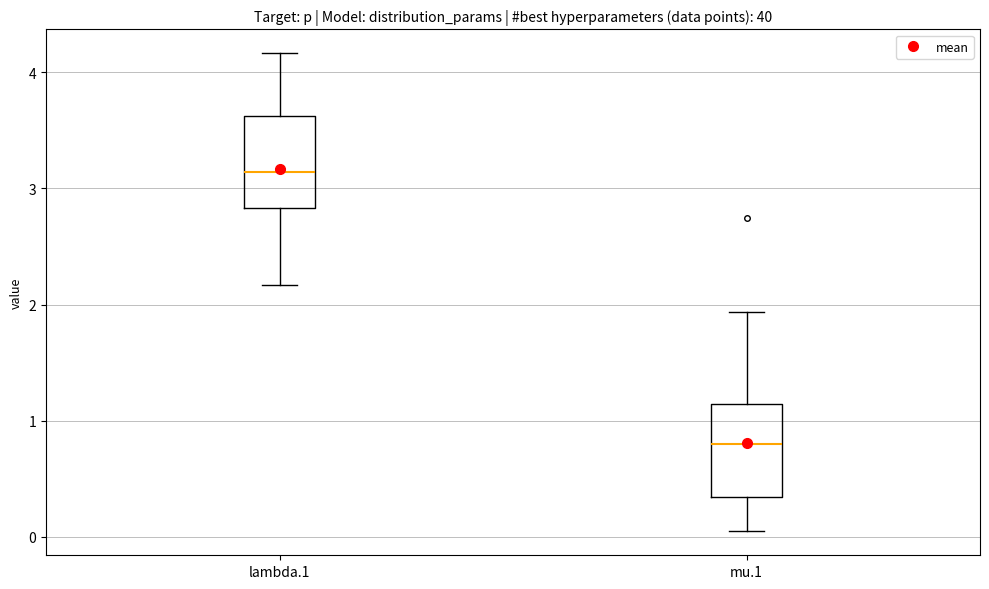

Reading left to right, transcribe this box plot: for each box, give where its median line is, the range the box spans, and where its two whiskers end, as read against the y-axis. The values are not printed on the chart, so give them approximately, as read against the axis.

lambda.1: median 3.1, box 2.8 to 3.6, whiskers 2.2 to 4.2
mu.1: median 0.8, box 0.3 to 1.1, whiskers 0.0 to 1.9